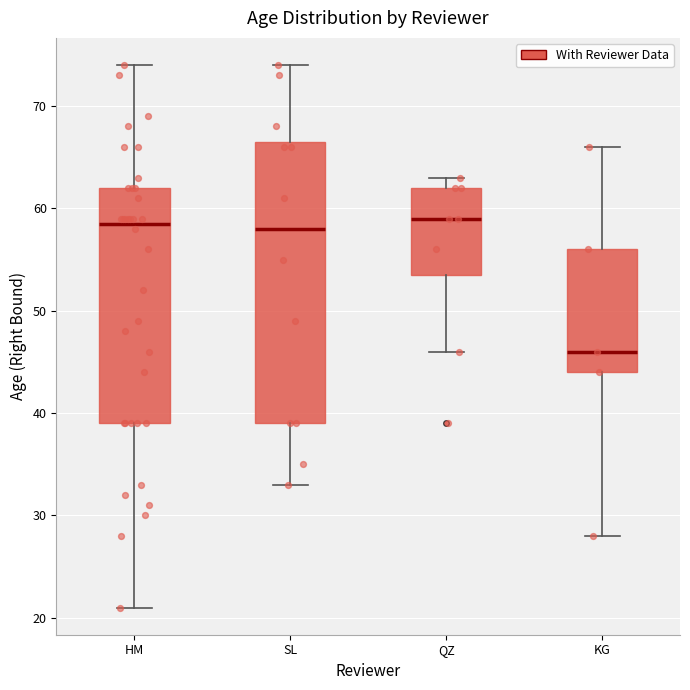

Which box is the tallest, from its lower edge to its upper edge?

SL